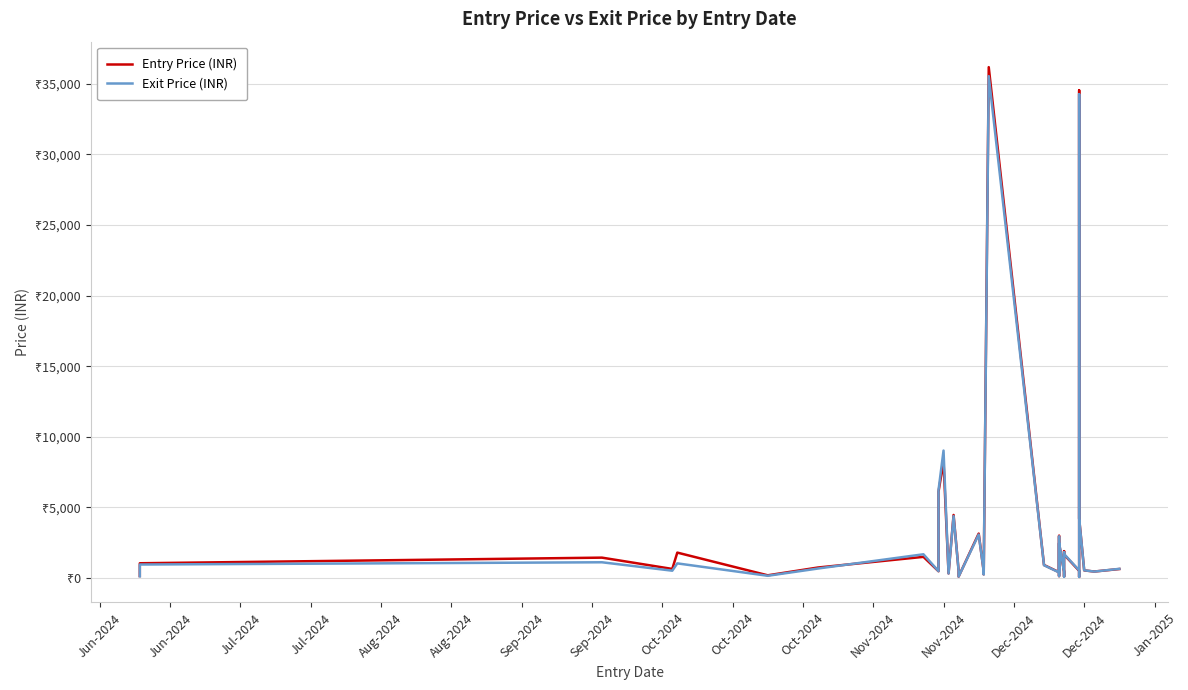

Read the Exit Price (INR) value at Aug-2024.

1038.2